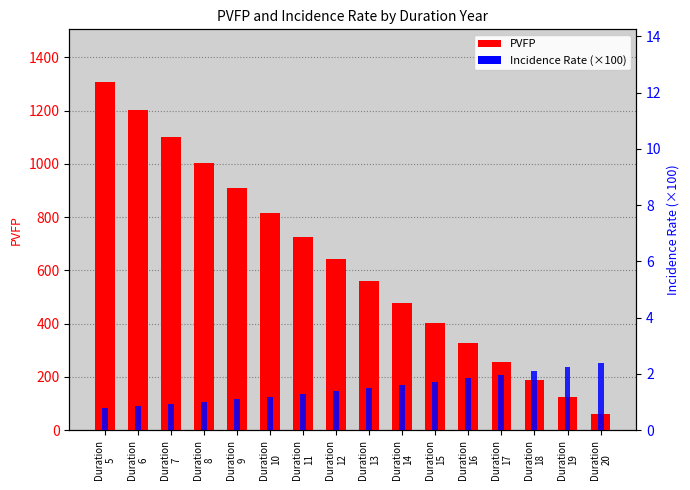

How many groups of bars are there?

16